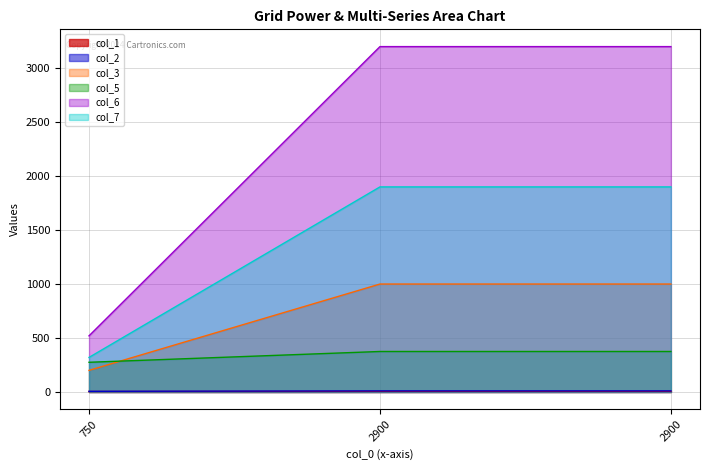

What is the value of the col_7 point at the 1st from the left?

320